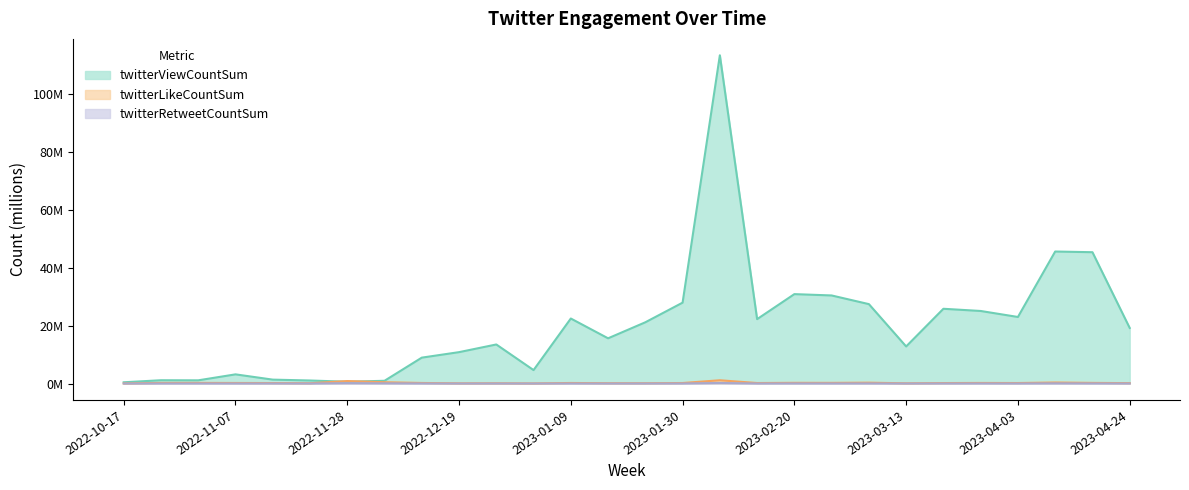

Does the chart have visible grid lines?

No